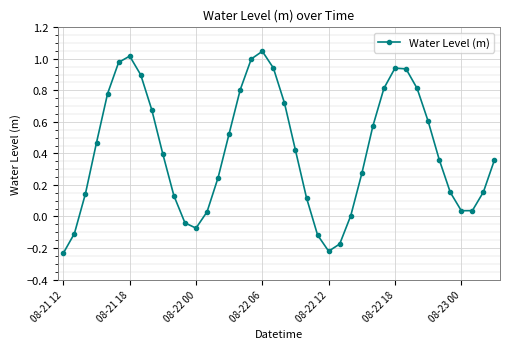

True or false: the data has more than 0 interior local peaks.

True